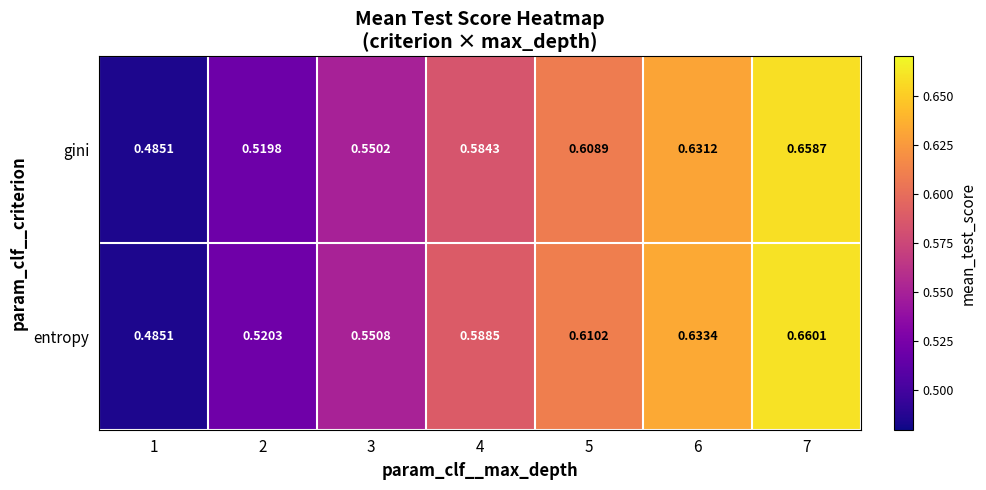

Which label corresponds to the smallest value in the chart?

1